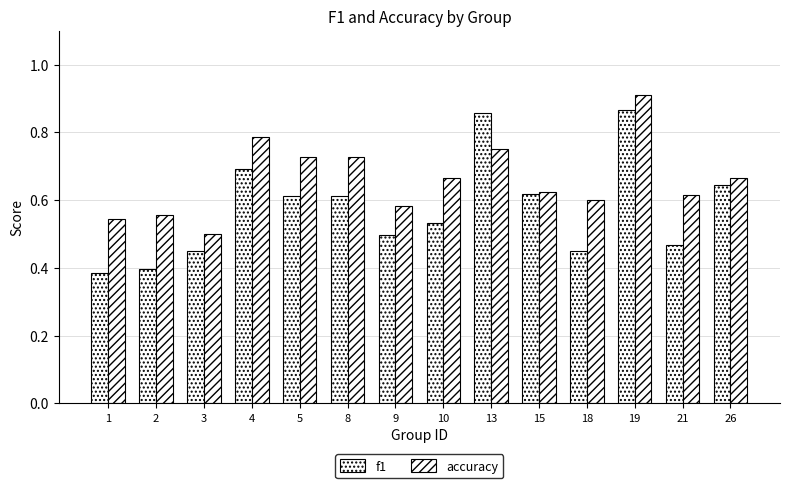

Count the number of categories in the chart.

14